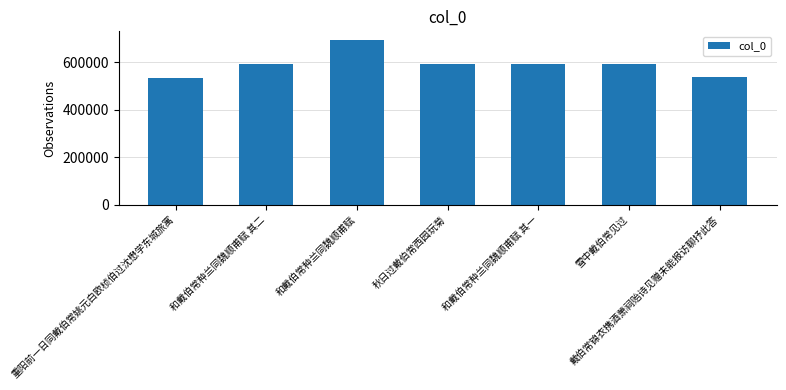

What is the label of the 4th bar from the left?

秋日过戴伯常西园玩菊